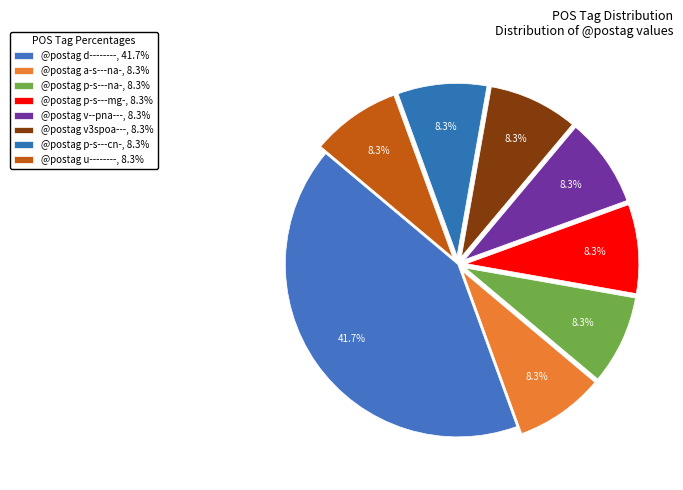

What is the change in value from @postag d-------- to @postag u--------?

-4